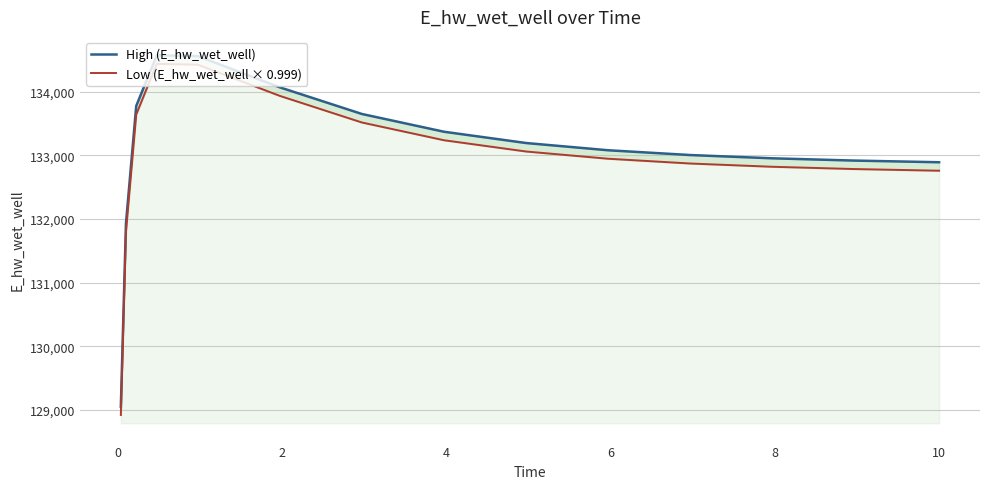

How many distinct data groups are displayed?

2